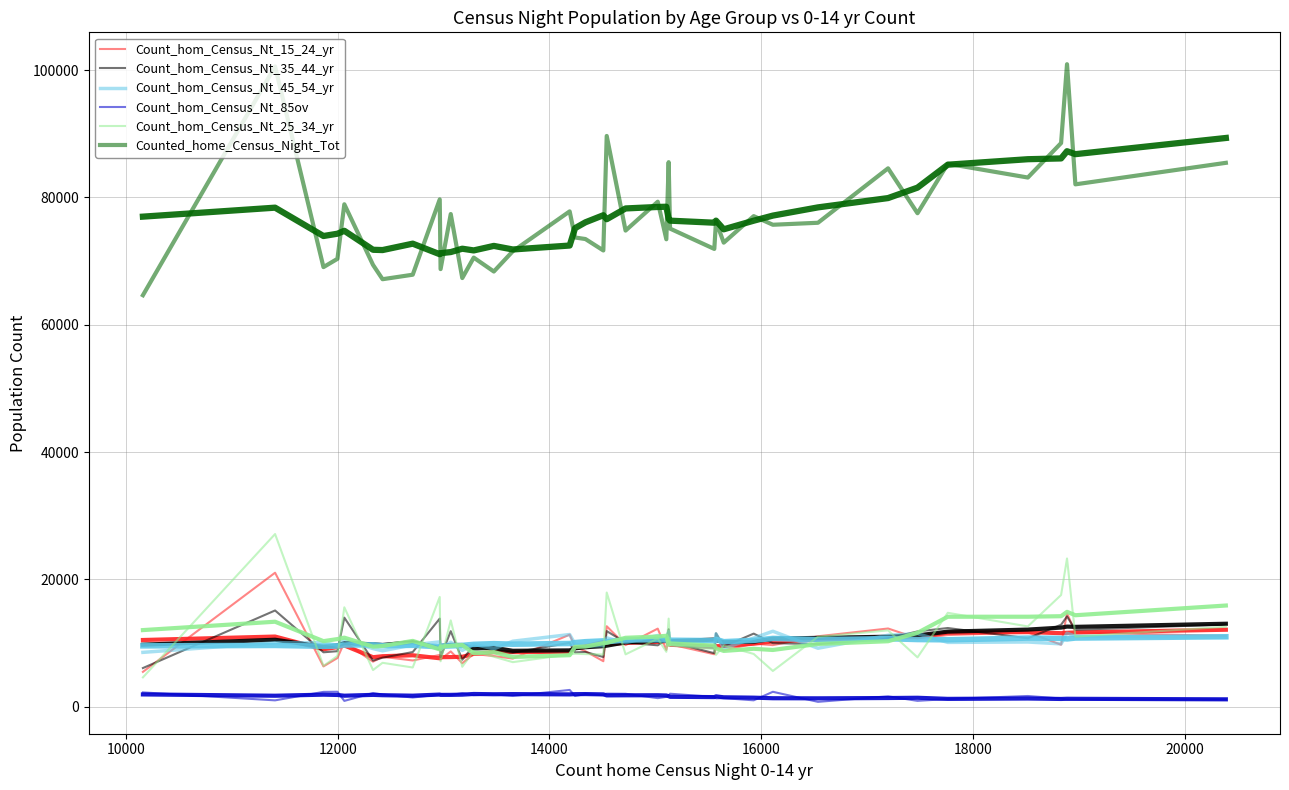

True or false: Counted_home_Census_Night_Tot and Count_hom_Census_Nt_35_44_yr intersect in this chart.

False